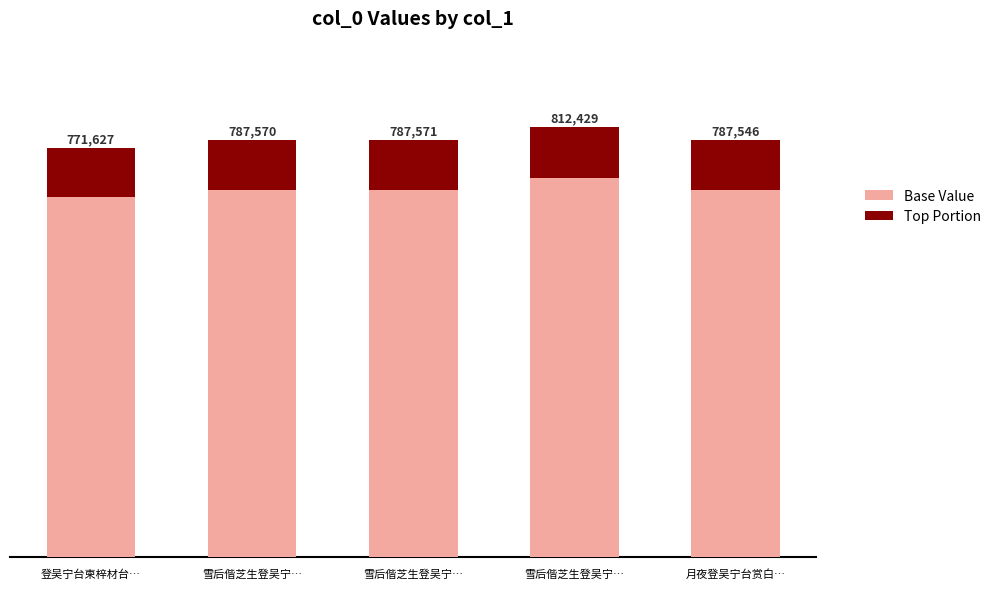

What is the label of the 5th bar from the right?

登吴宁台柬梓材台…